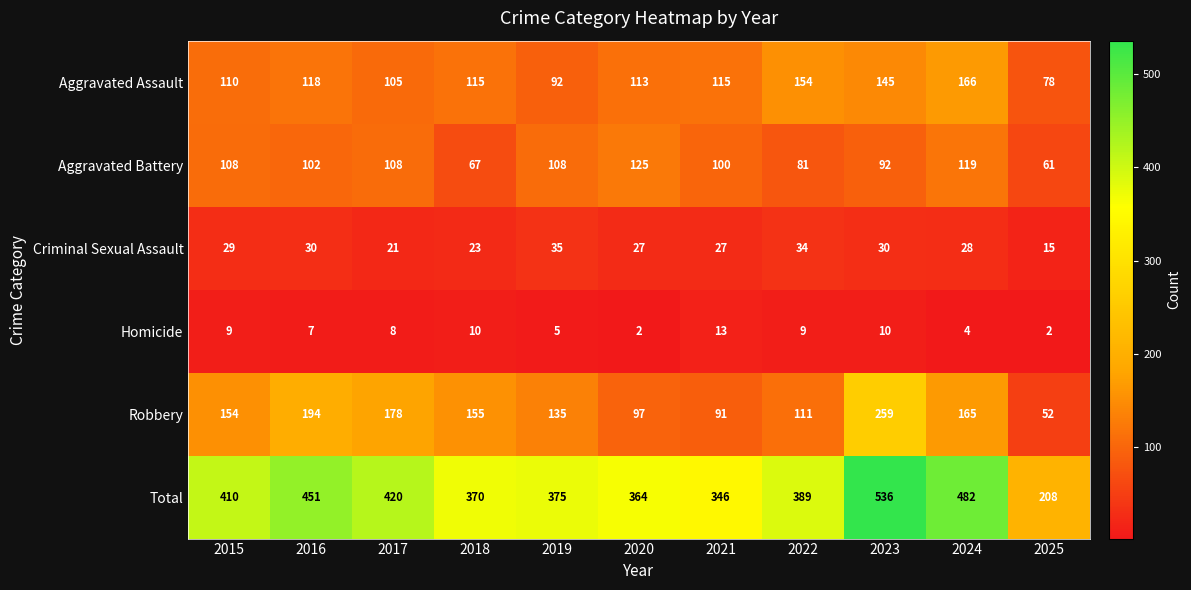

How many distinct data groups are displayed?

6